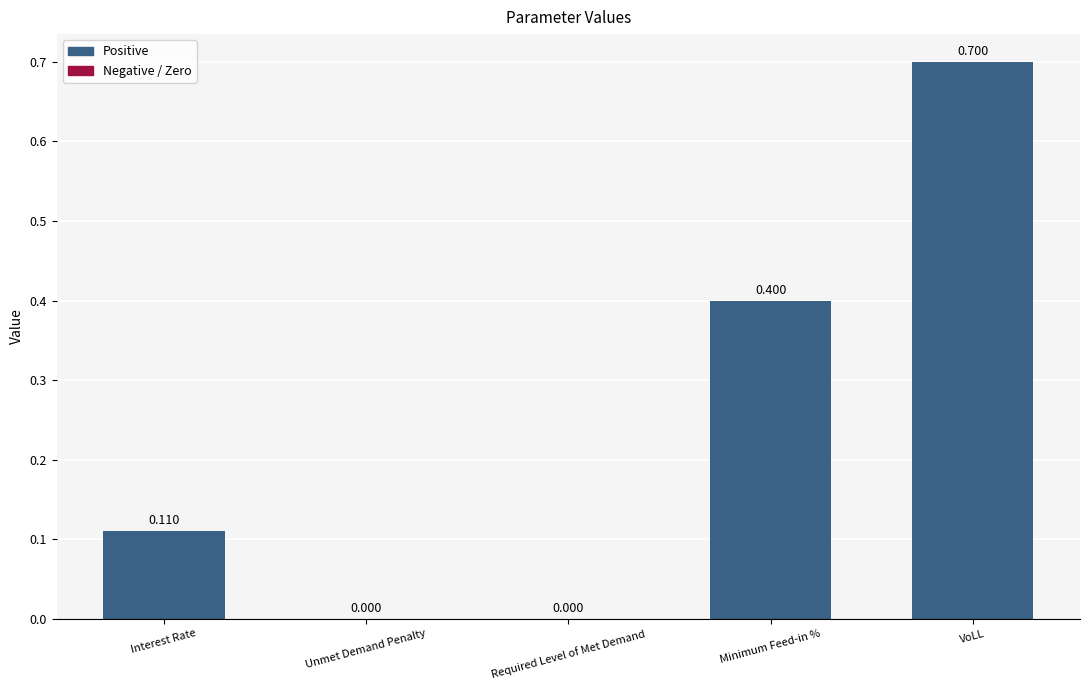

At which category does the chart reach its peak across all series?

VoLL